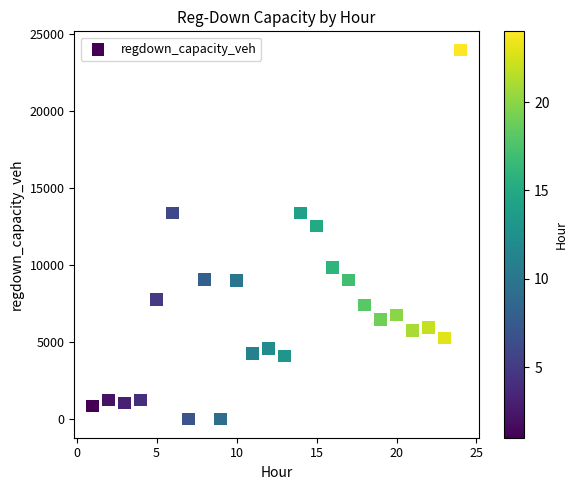

What Y value in the scatter plot is closest to 11973?

12541.7